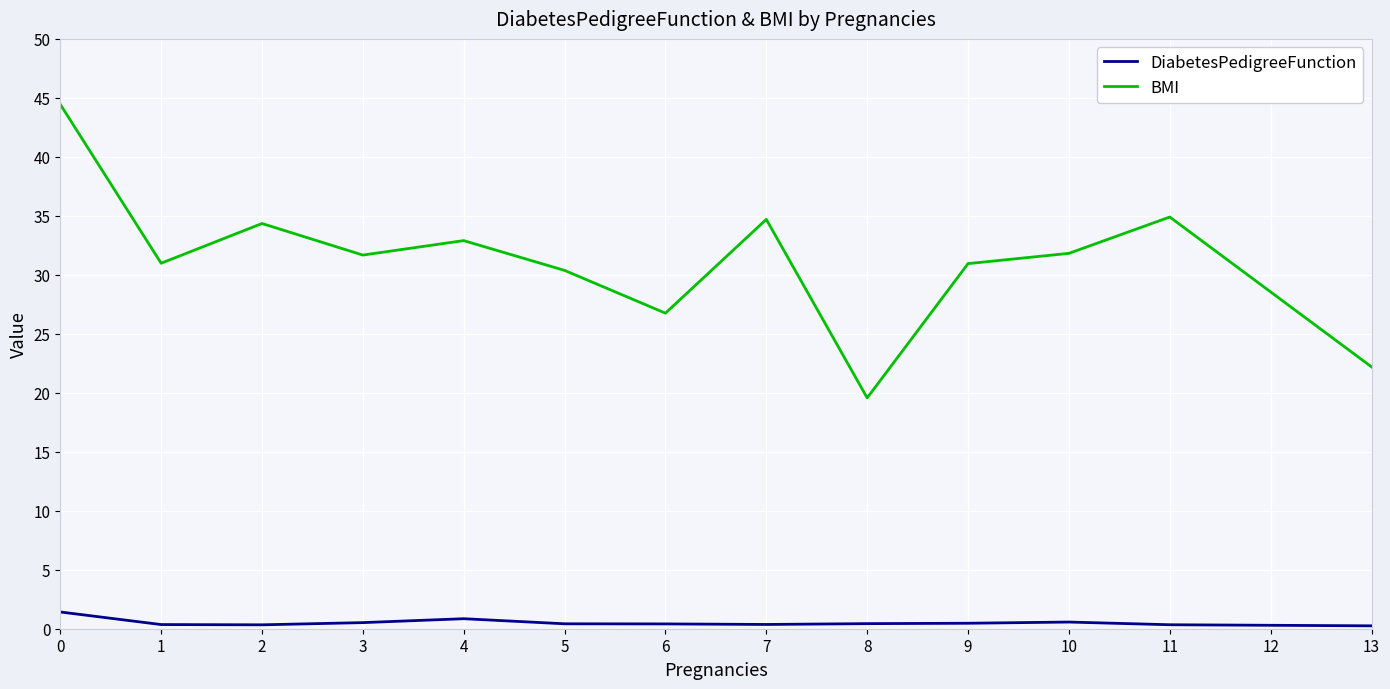

What is the difference between the second highest and second lowest values in the BMI series?

12.7